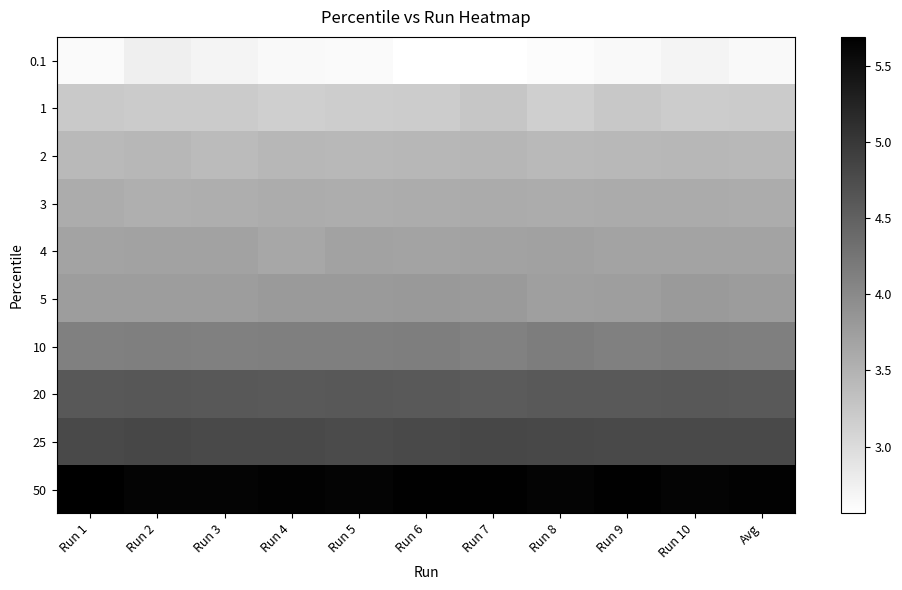

At which category is the sum across all series the highest?

Run 2